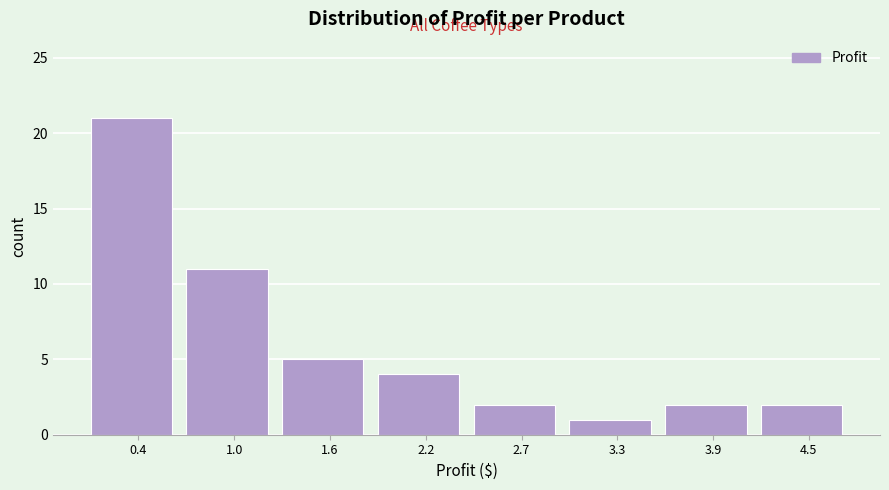

Reading left to right, transcribe this chart: for each bar, give the range it covers on the x-axis and its height. Neither the bar edges nor the heights are printed on the chart, so give them approximately, as read against the axes.

0.2 to 0.7: 21
0.7 to 1.3: 11
1.3 to 1.9: 5
1.9 to 2.5: 4
2.5 to 3.0: 2
3.0 to 3.6: 1
3.6 to 4.2: 2
4.2 to 4.7: 2